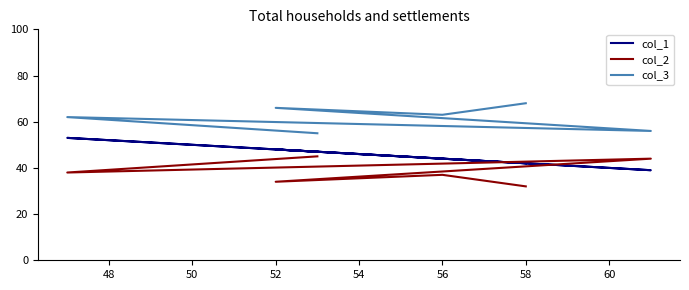

How many intersections are there between col_1 and col_2?

2